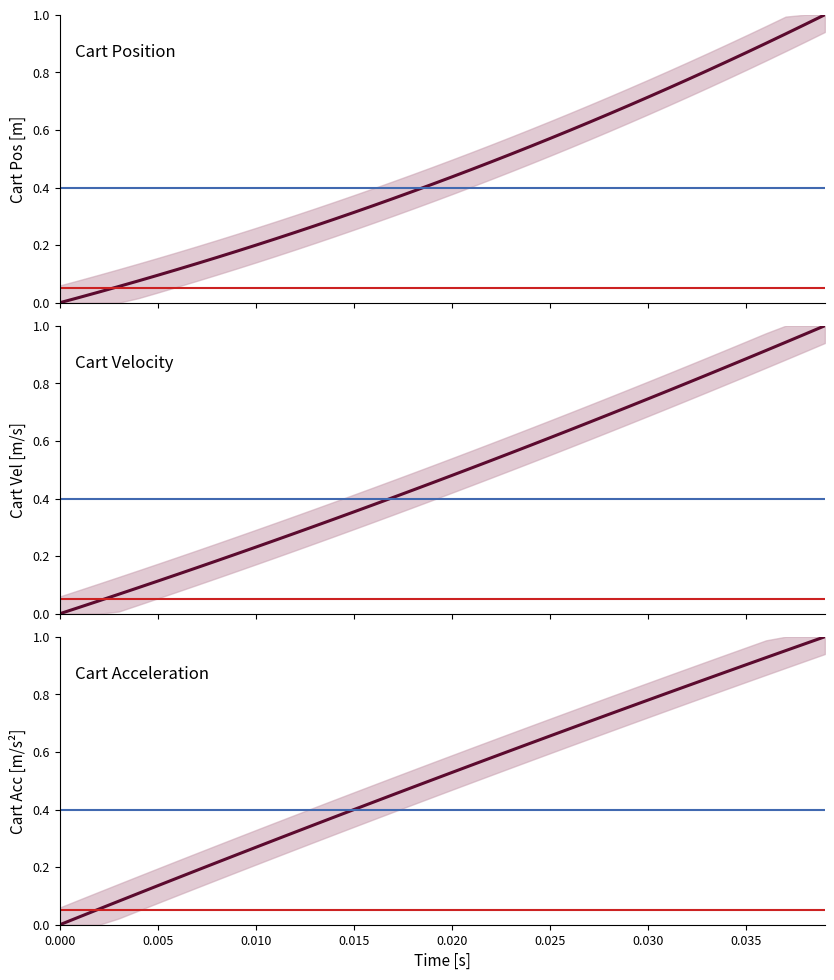

What is the greatest value displayed?

1.0